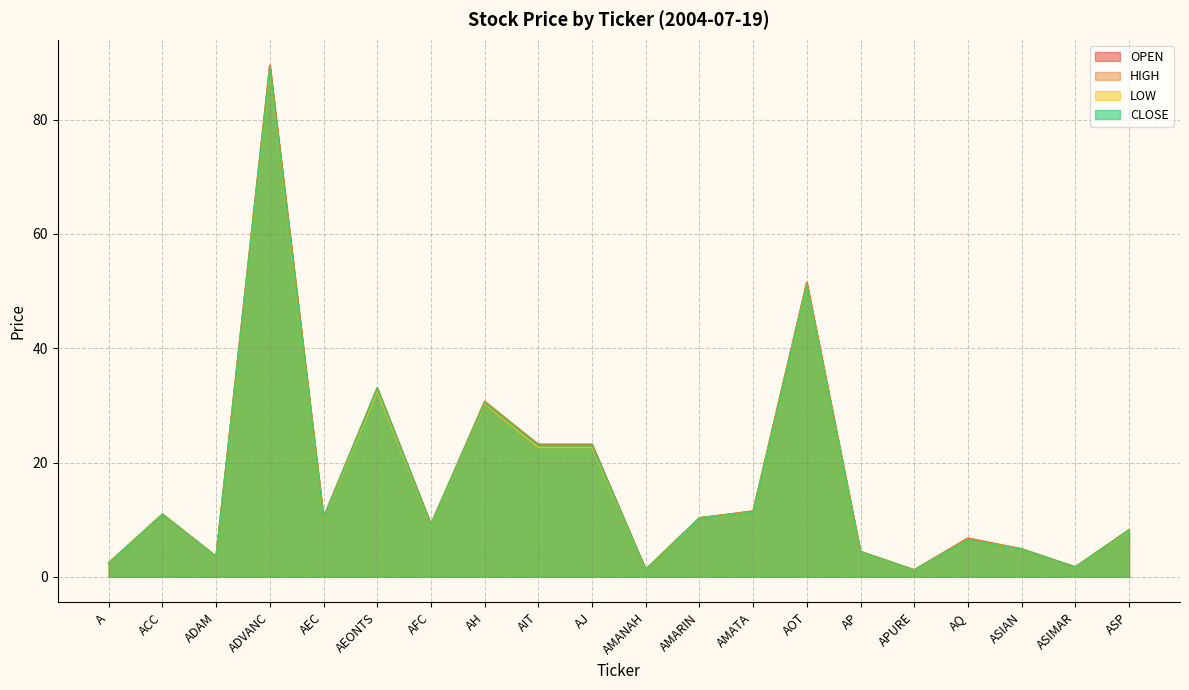

How many interior local peaks does the CLOSE series have?

6